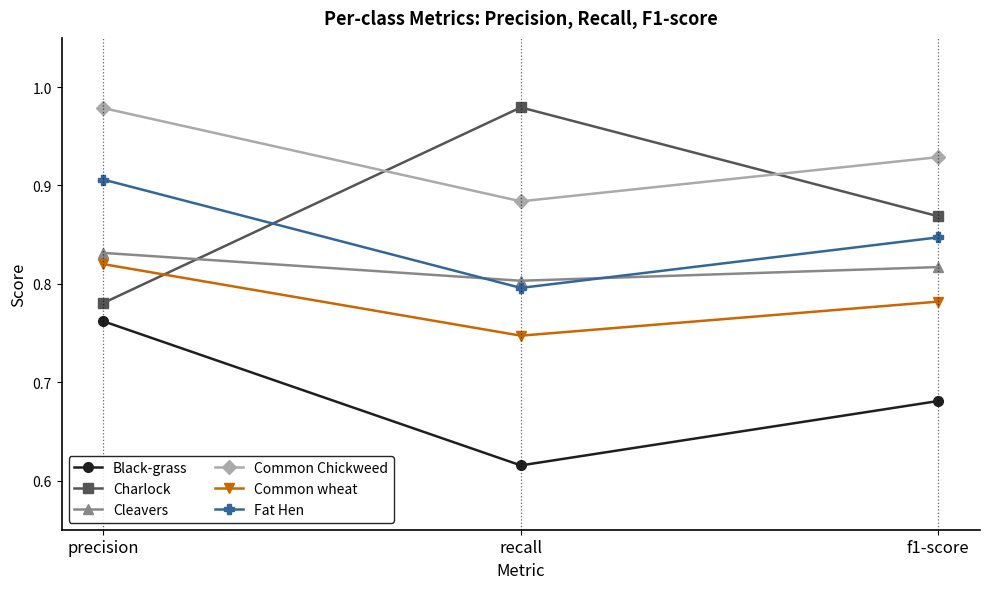

Where is Fat Hen nearest to the value 0?

recall